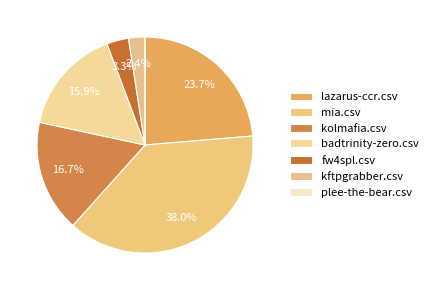

How much of the chart is everything except lazarus-ccr.csv?

76.3%